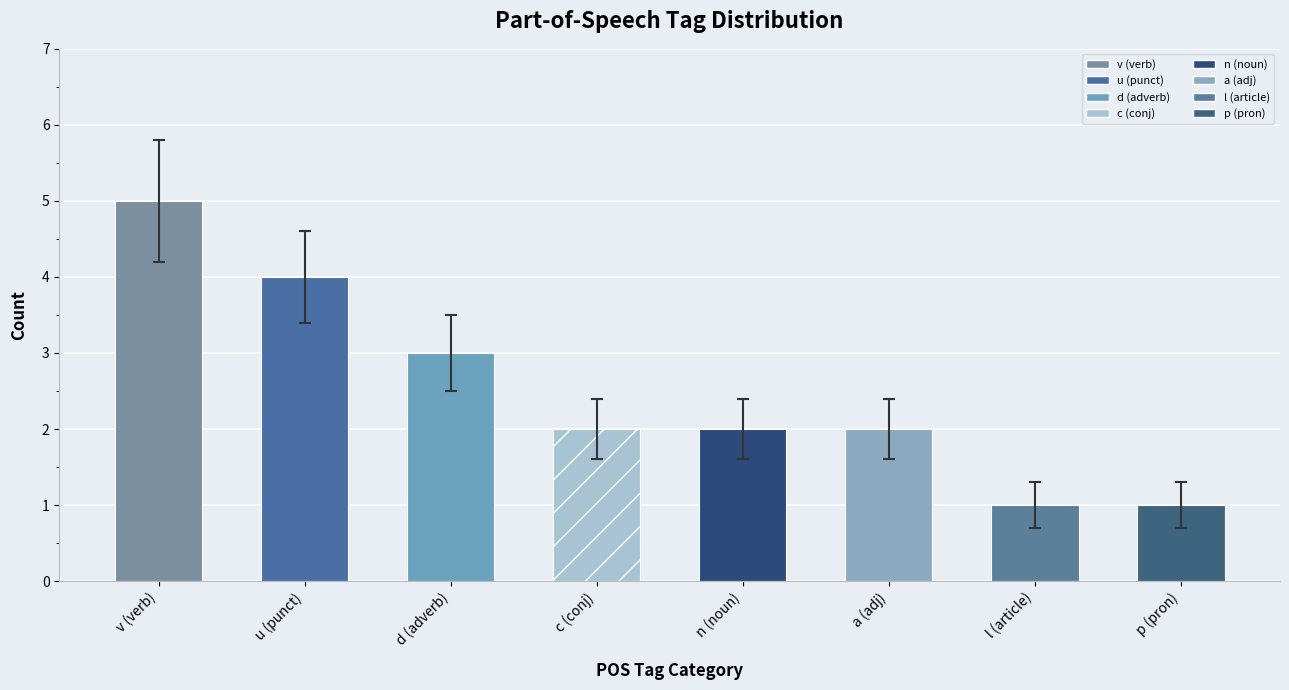

At which label is the value closest to 3?

d (adverb)